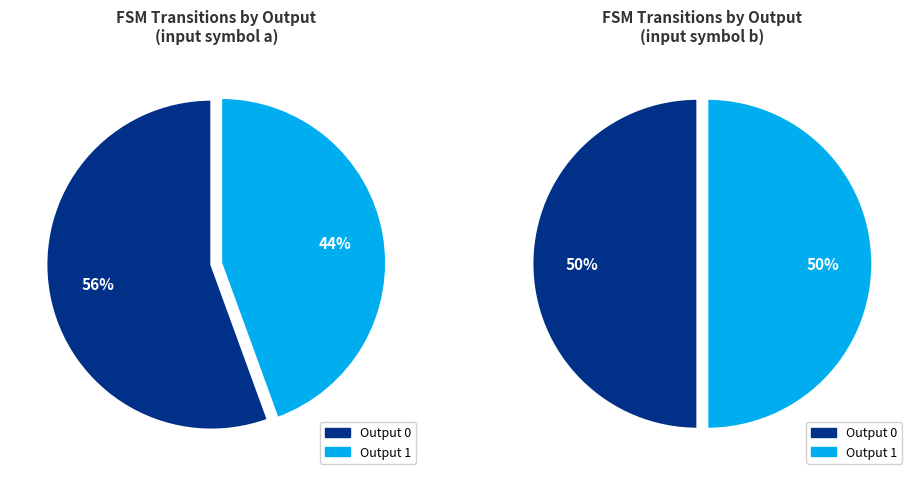

Does 6 represent more than half of the total?

No